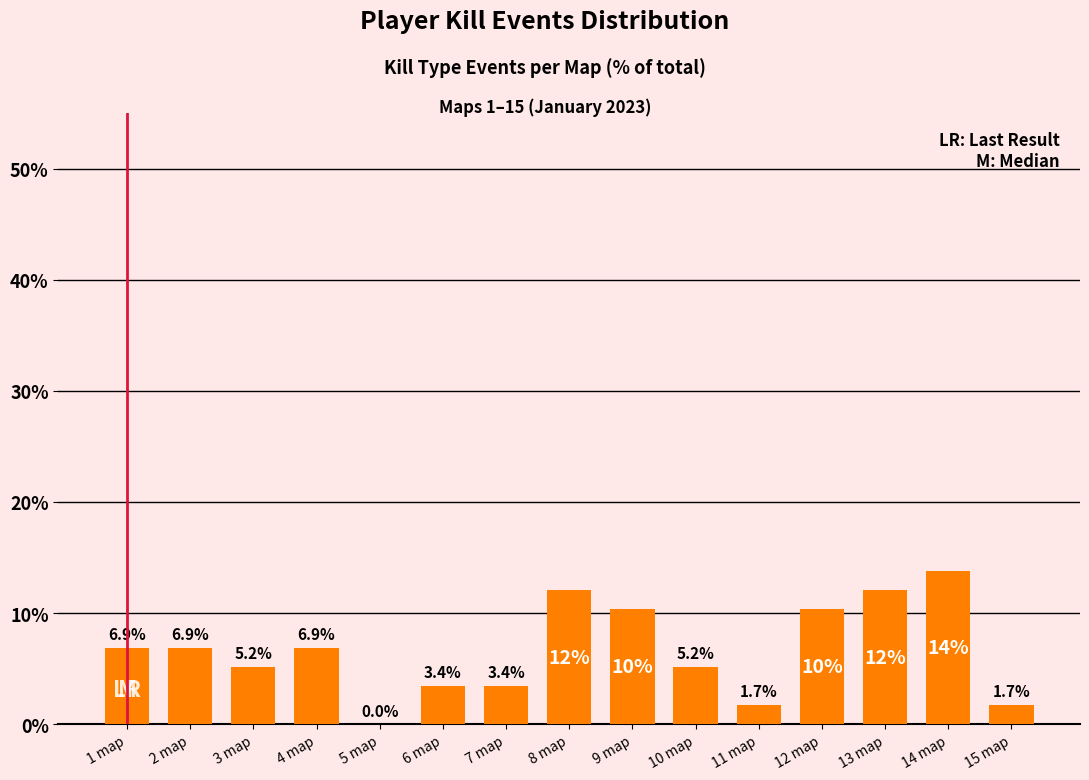

What is the greatest value displayed?

13.8